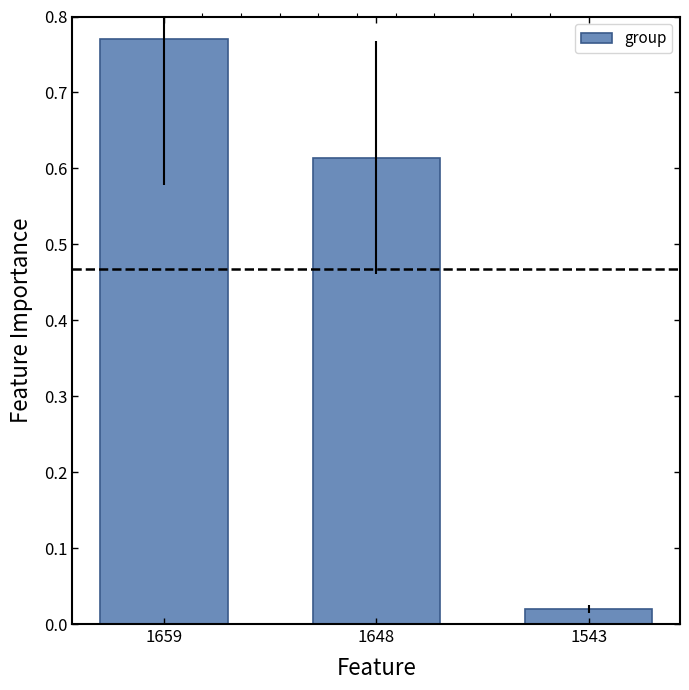

How many data points does each series have?

3